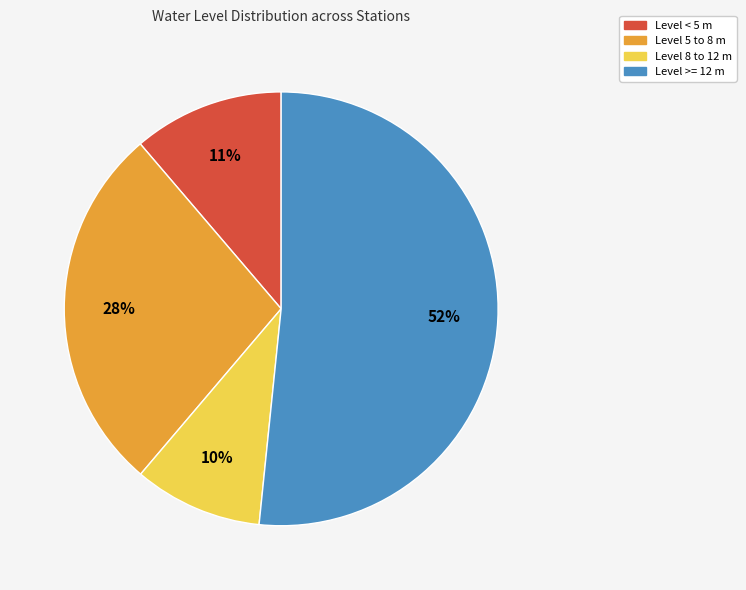

Which has a higher value, Level 8 to 12 m or Level 5 to 8 m?

Level 5 to 8 m